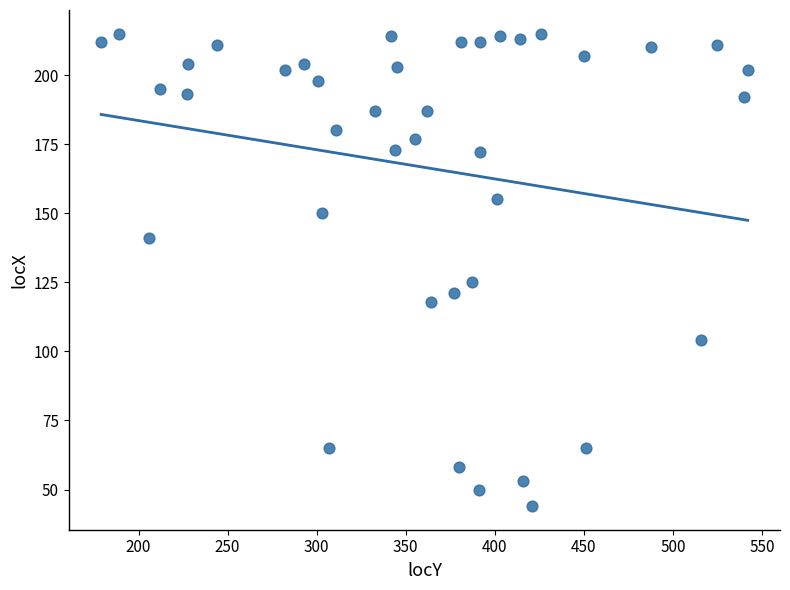

What is the range of Y values (max minus min)?

171